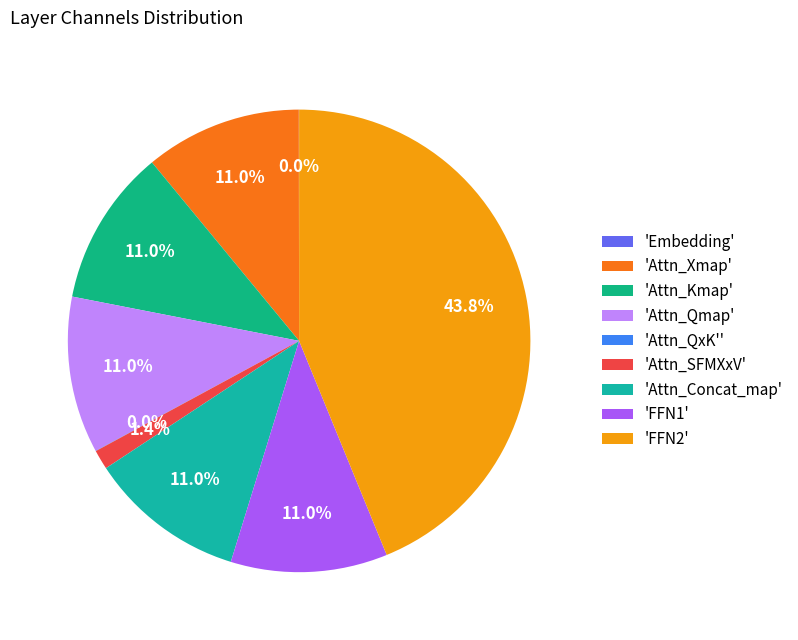

To the nearest percent, what is the difference between the largest and smallest slice percentages?

44%